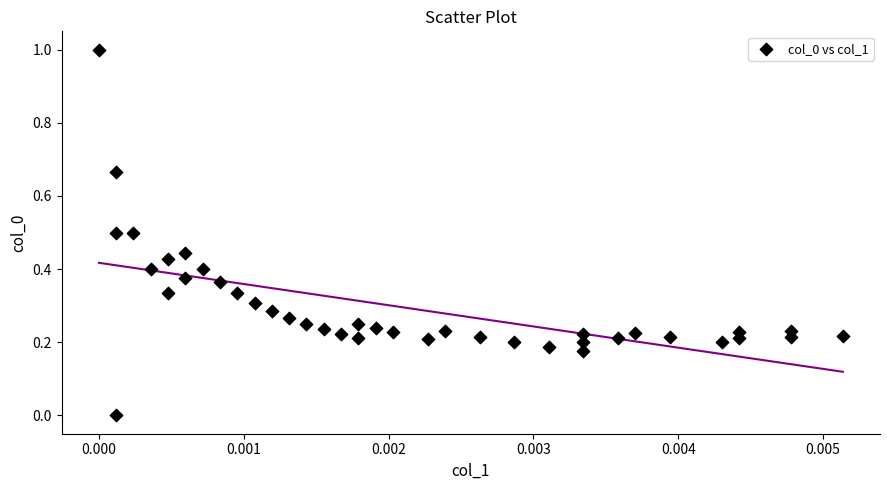

What is the range of Y values (max minus min)?

1.0